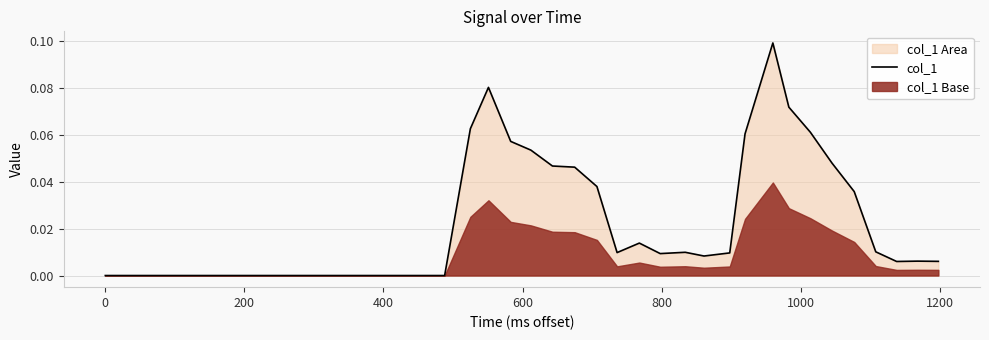

Is it true that the value at 19 is 0.1?

False